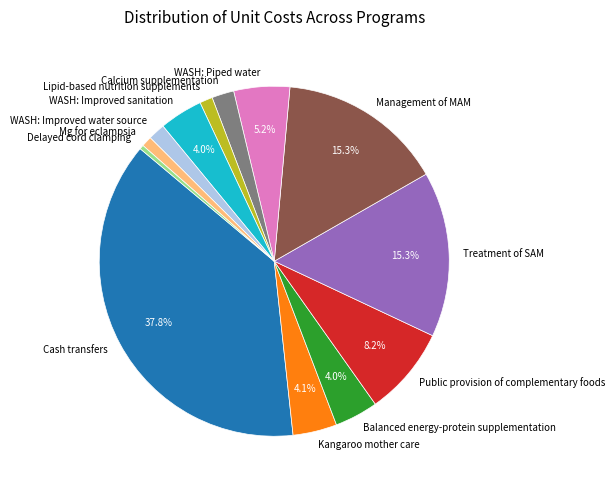

What percentage is the Lipid-based nutrition supplements slice, to the nearest percent?

1%